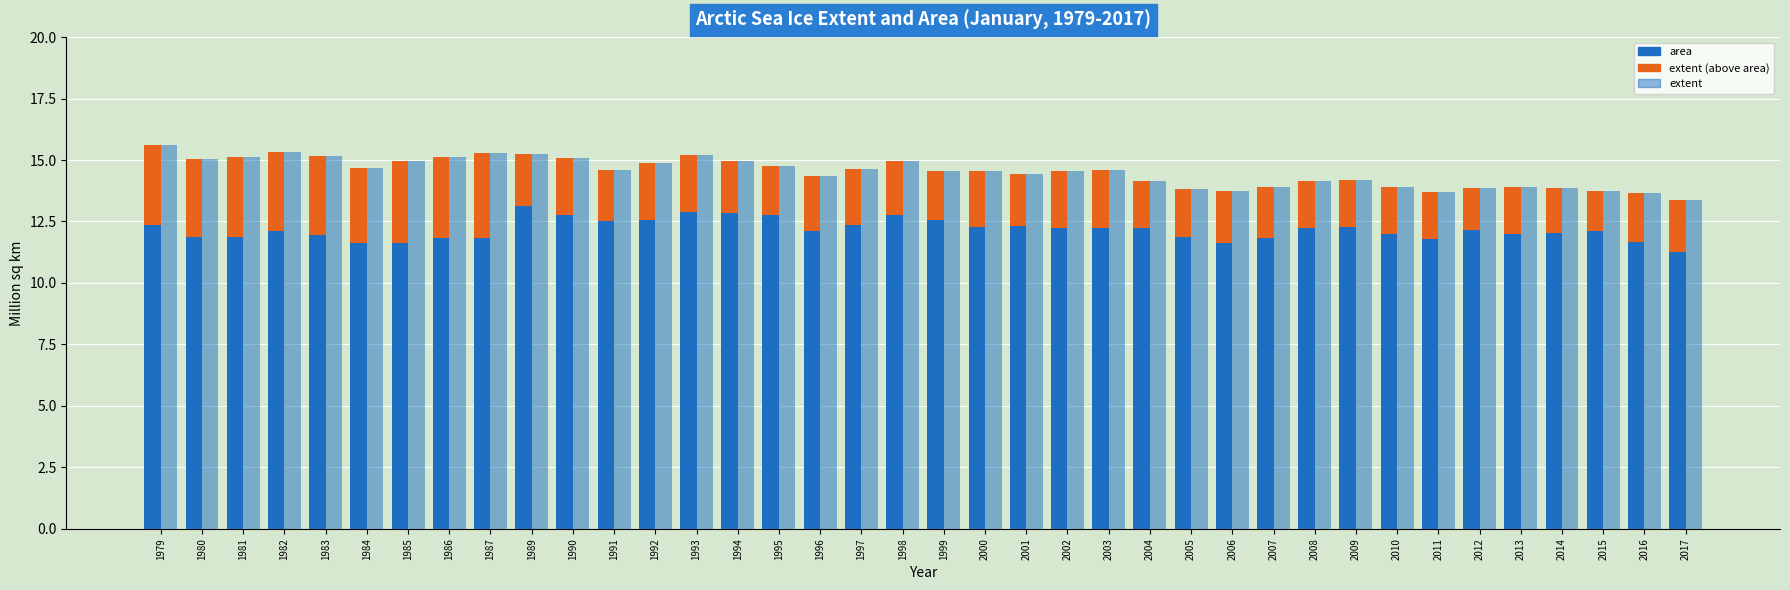

Which category has the highest value in the area series?

1989